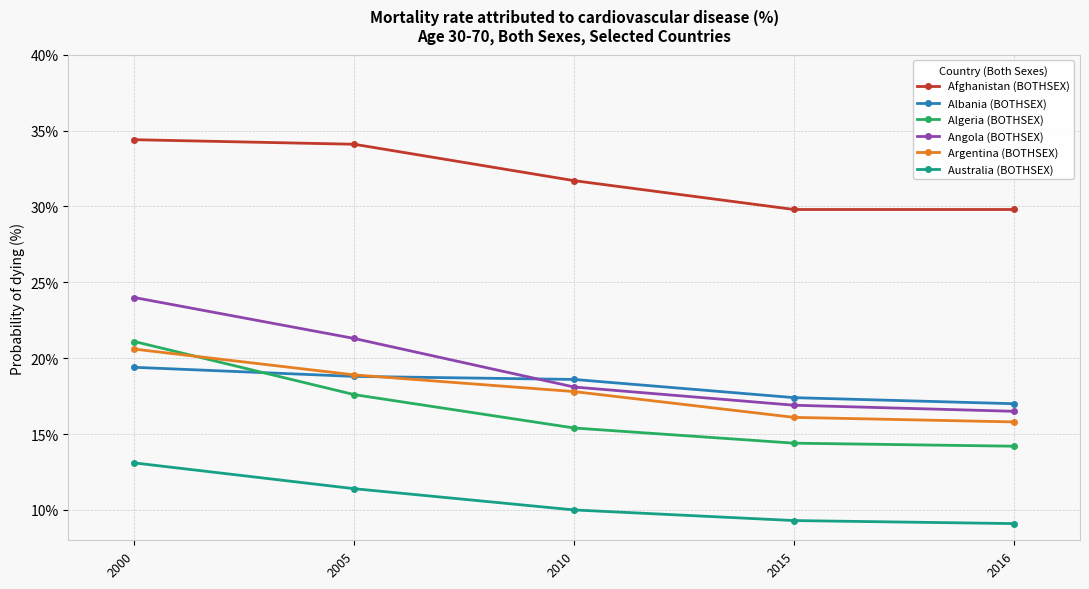

Reading right to left, extract all data points from this chart.

Afghanistan (BOTHSEX): 29.8	29.8	31.7	34.1	34.4
Albania (BOTHSEX): 17.0	17.4	18.6	18.8	19.4
Algeria (BOTHSEX): 14.2	14.4	15.4	17.6	21.1
Angola (BOTHSEX): 16.5	16.9	18.1	21.3	24.0
Argentina (BOTHSEX): 15.8	16.1	17.8	18.9	20.6
Australia (BOTHSEX): 9.1	9.3	10.0	11.4	13.1